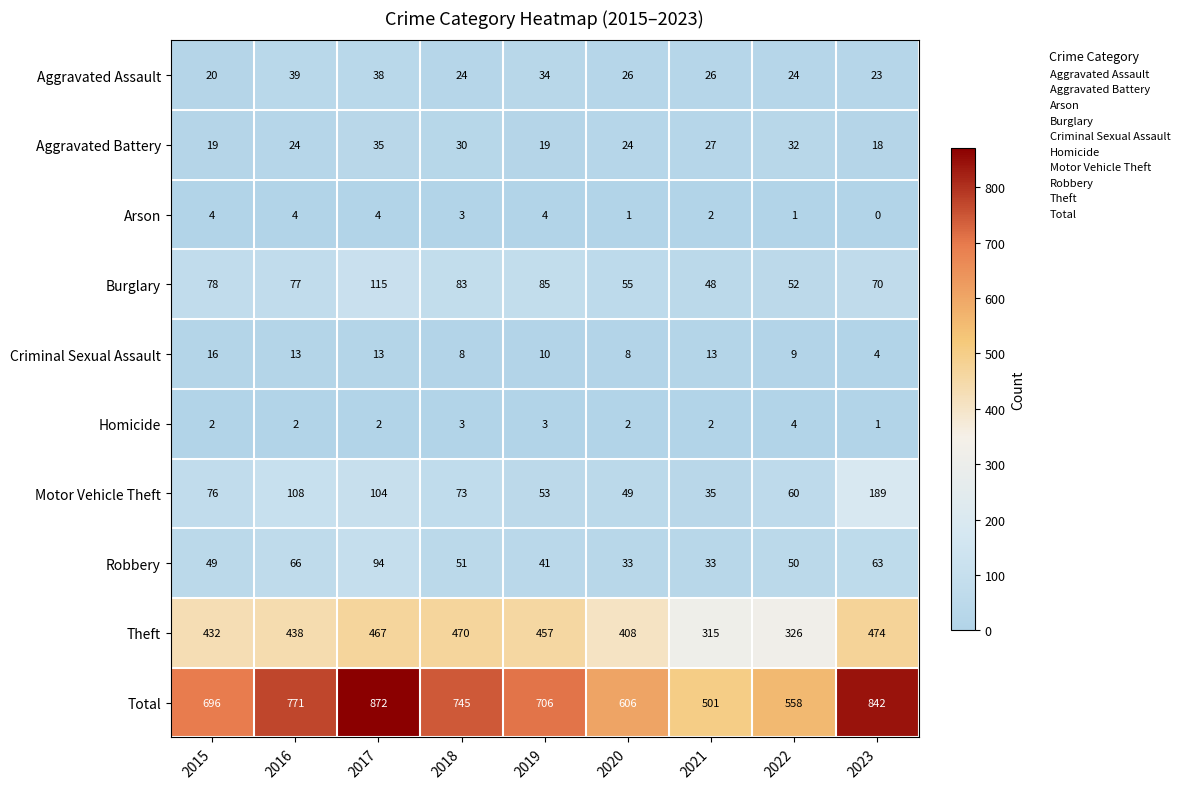

Which series has the largest total across all categories?

Total